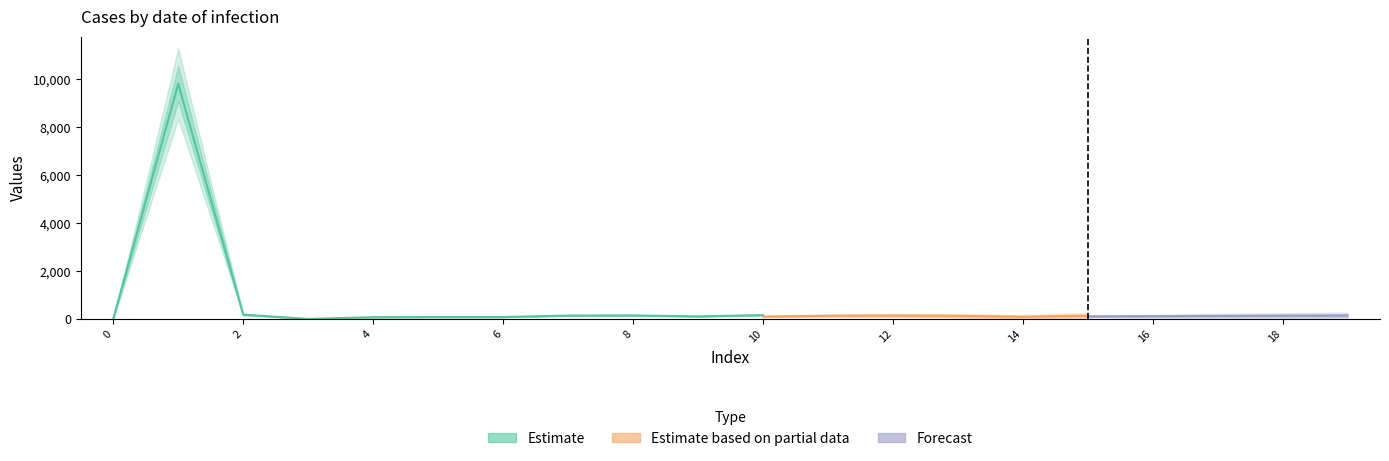

Is it true that Forecast equals 55 at 10?

False